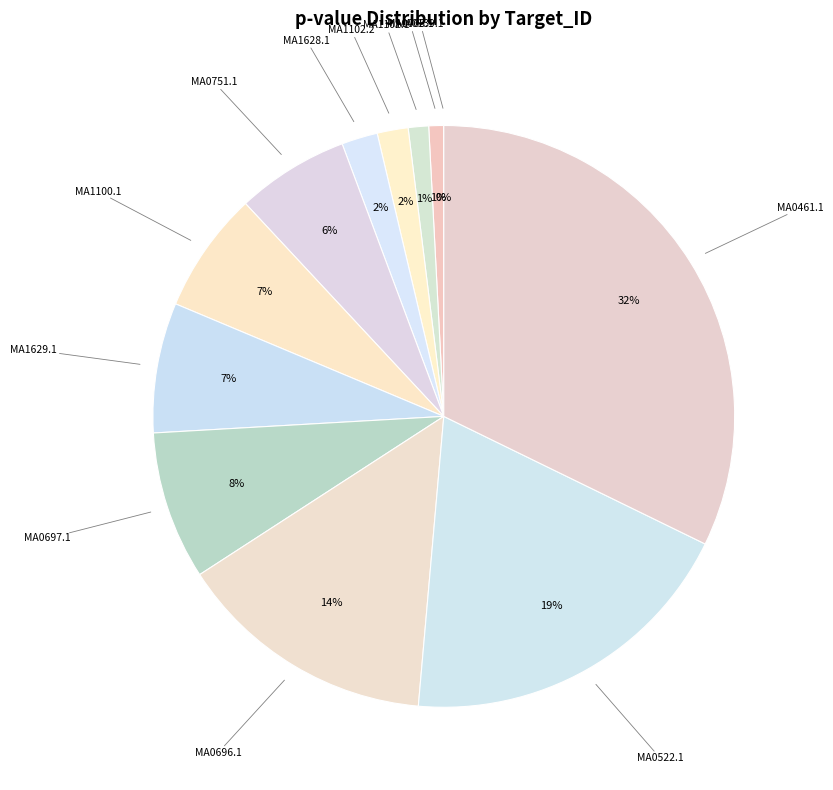

How many slices are in this pie chart?

12